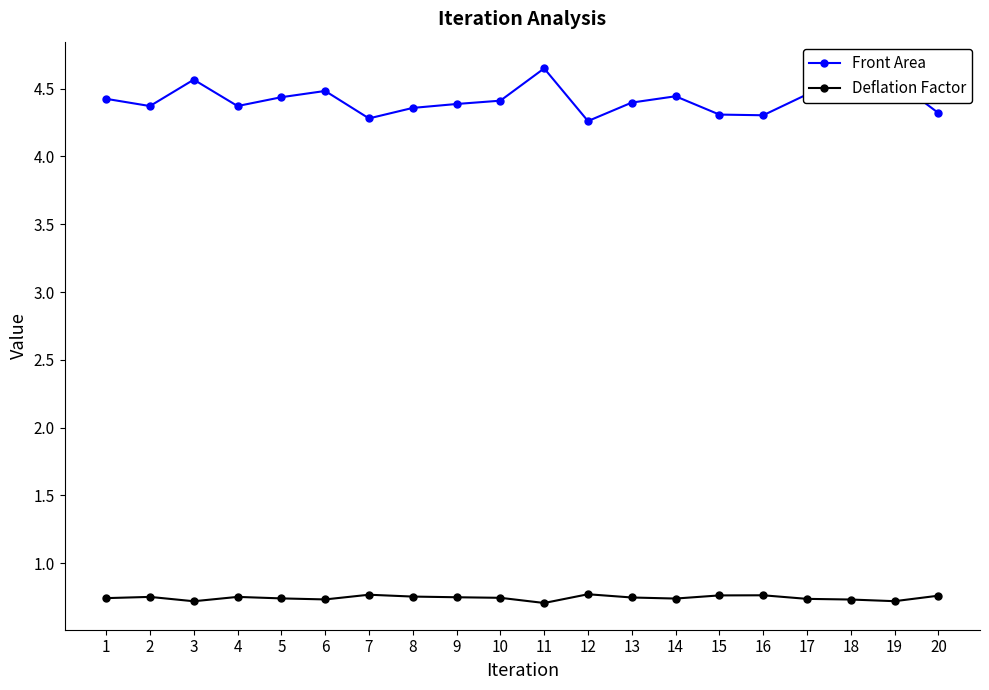

What is the difference between the highest and lowest values at 8?

3.6